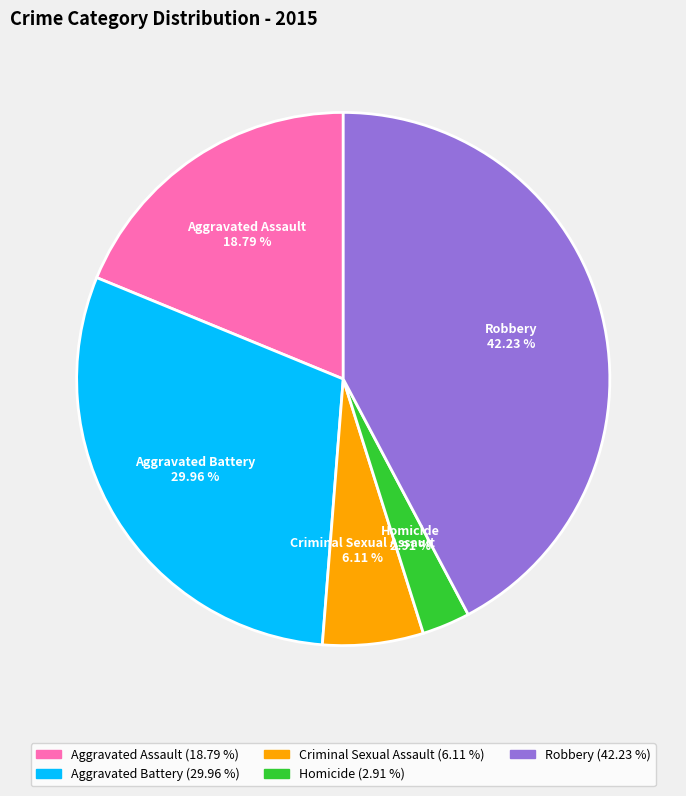

Combined, do Homicide and Aggravated Assault account for over 50%?

No